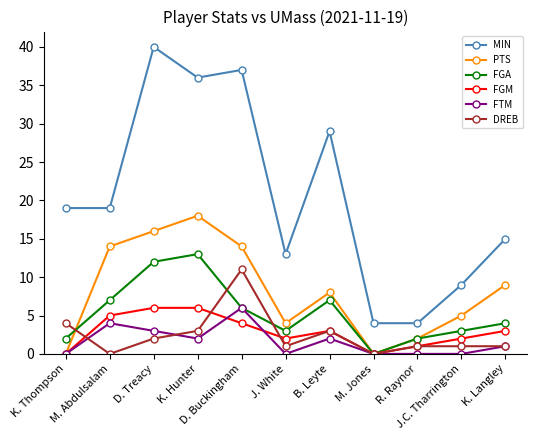

True or false: FGA has a value of 4 at B. Leyte.

False